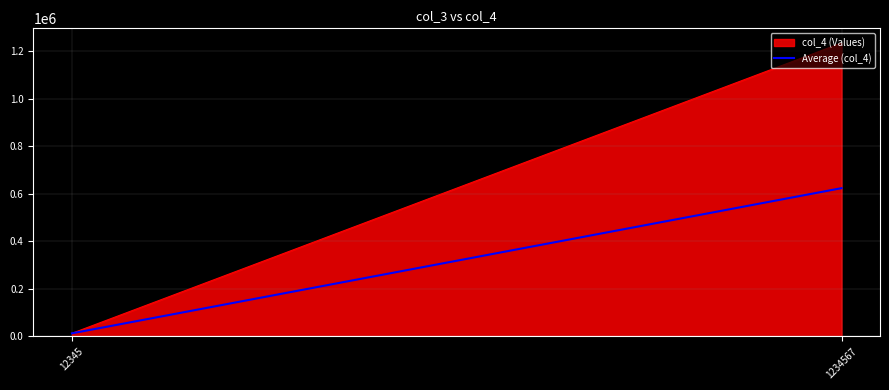

Is it true that the value at 1234567 is 2216363?

False